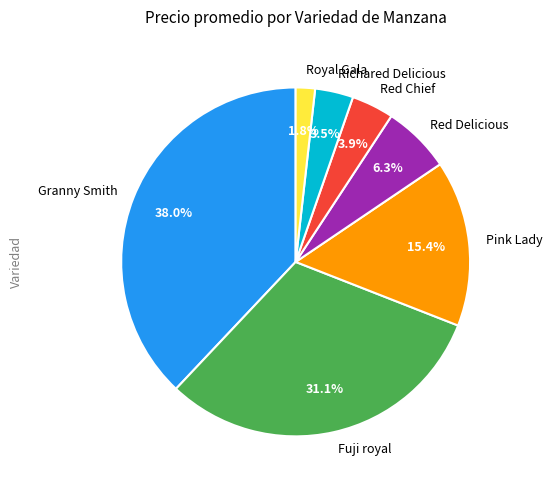

What is the largest slice in the pie chart?

Granny Smith